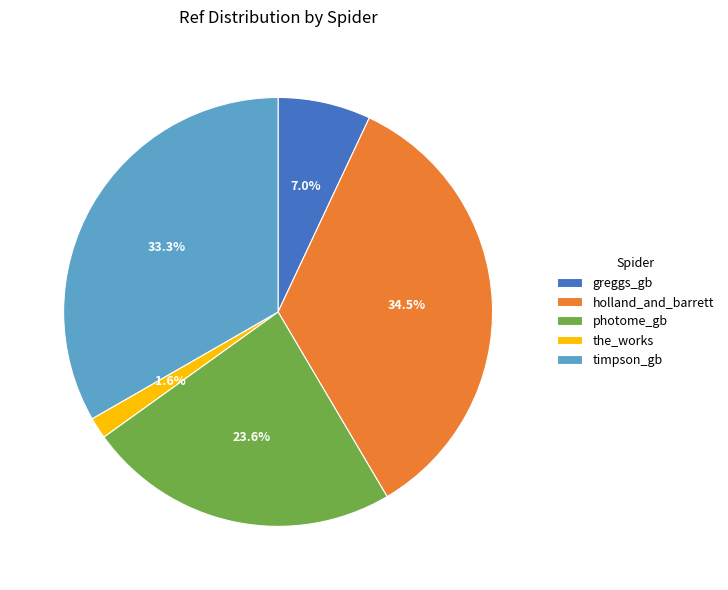

What percentage is NOT represented by photome_gb?

76.4%